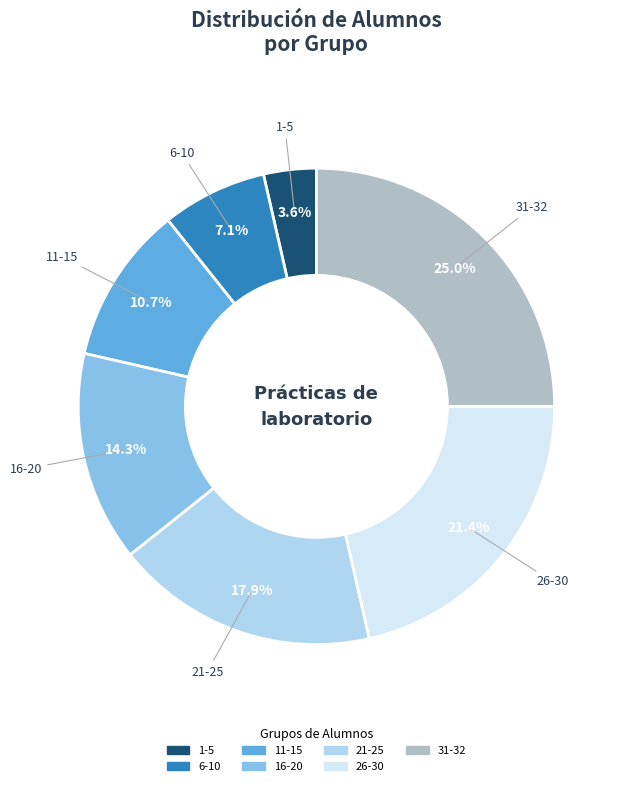

To the nearest percent, what is the difference between the 16-20 and 21-25 slice percentages?

4%